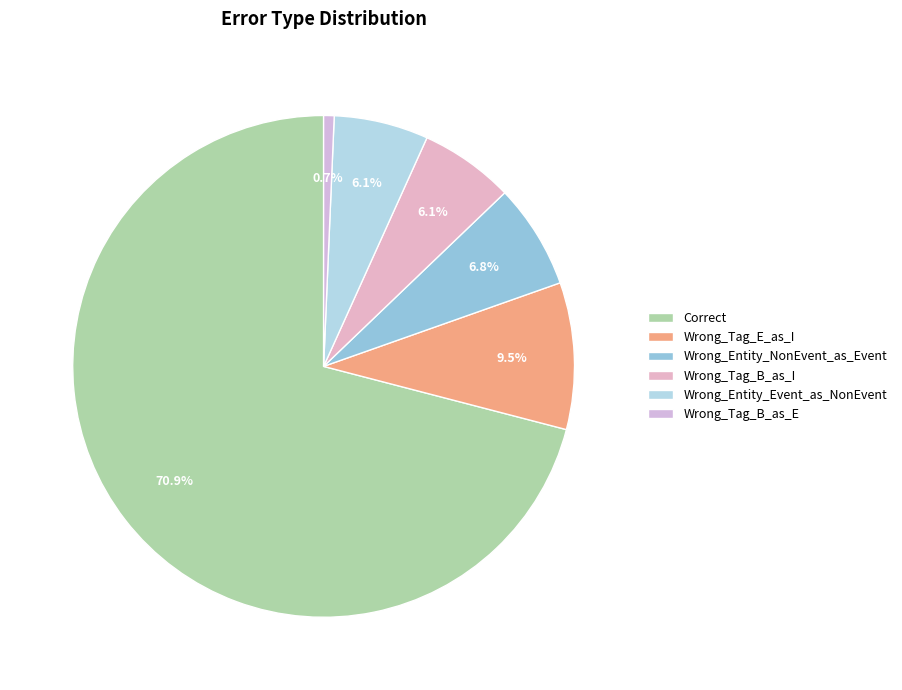

To the nearest percent, what percentage of the pie is Wrong_Entity_NonEvent_as_Event?

7%